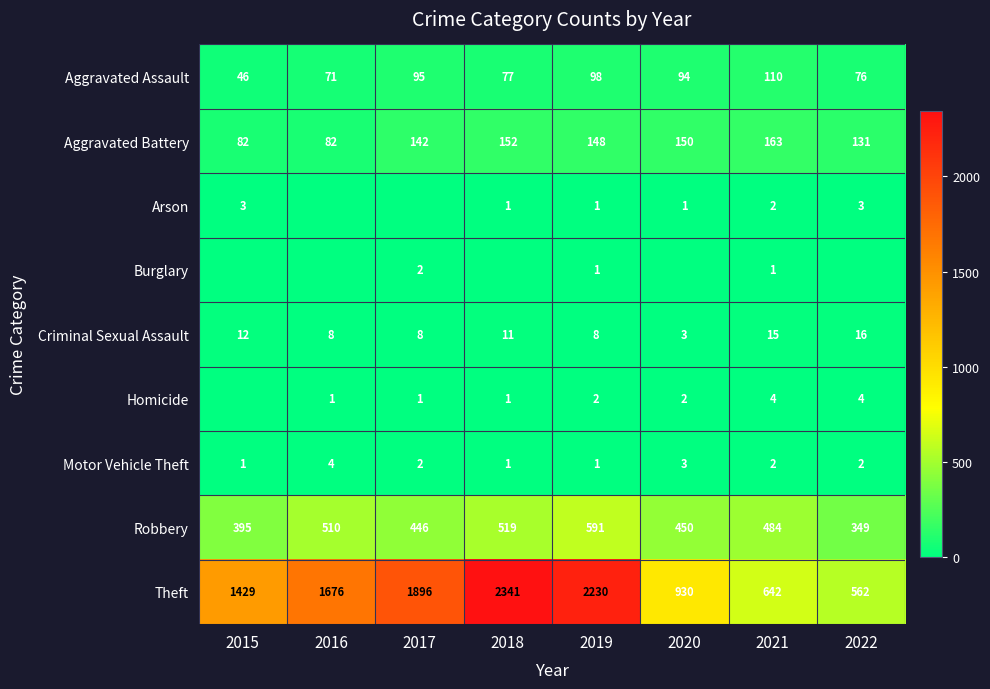

The Motor Vehicle Theft series shows 1 at 2015. True or false?

True